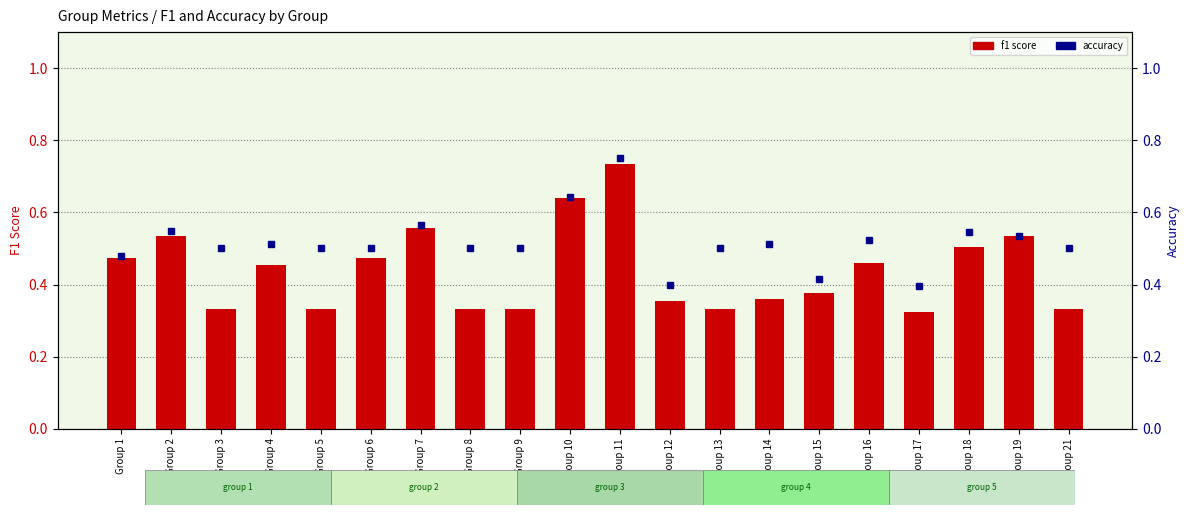

At how many categories does at least one series exceed 0?

20